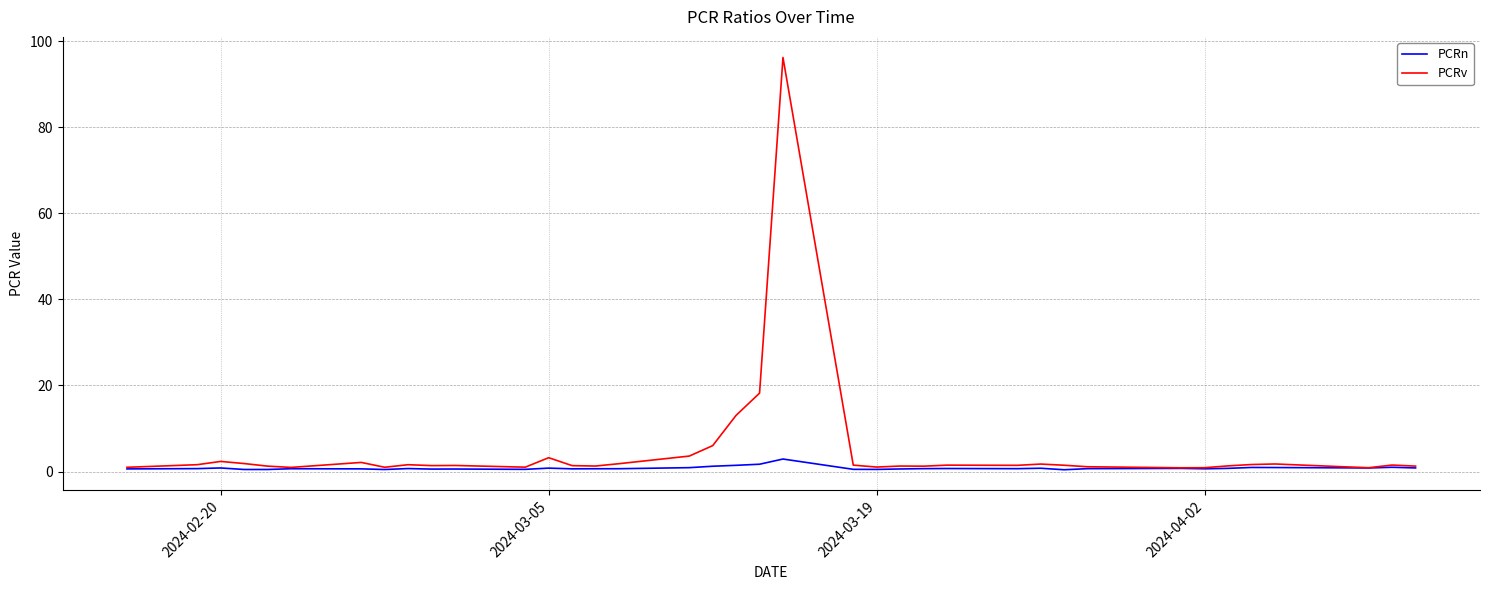

Which series has the largest range (max minus min)?

PCRv